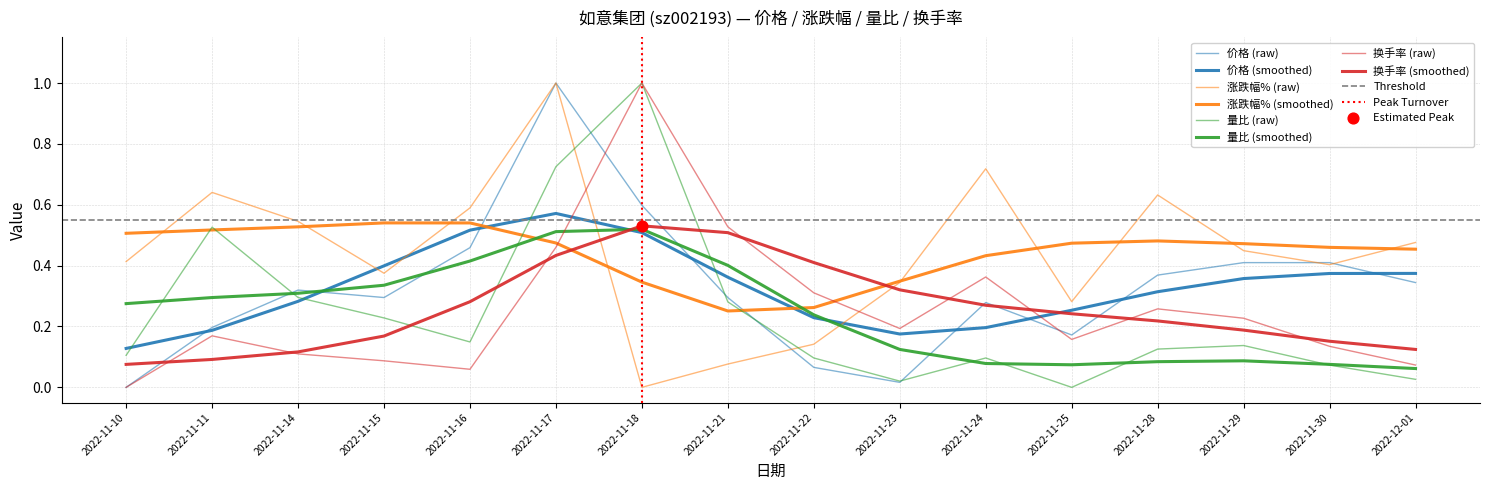

Is the value of 量比 at 2022-11-18 greater than the value of 价格 at 2022-11-25?

Yes